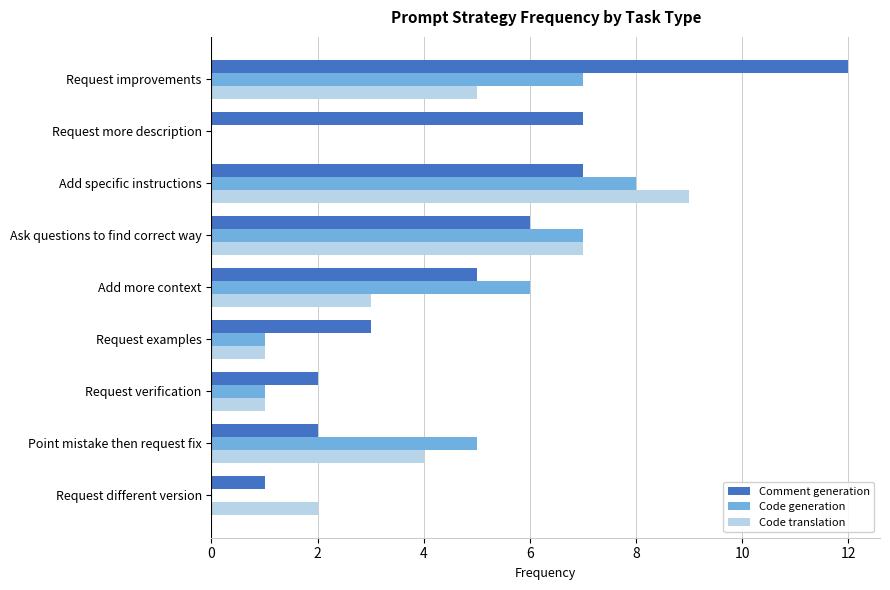

At which label is Code generation closest to 4?

Point mistake then request fix